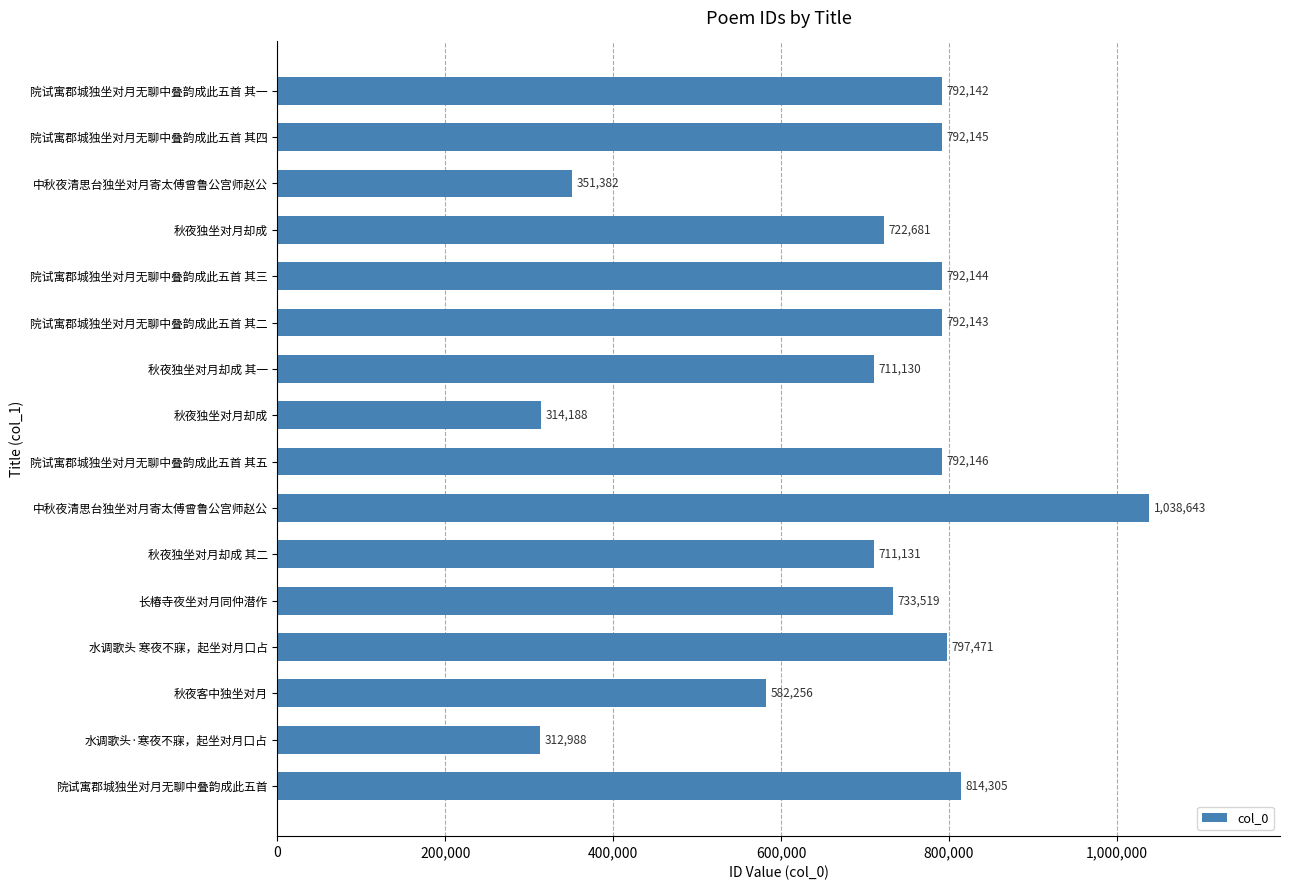

What is the minimum value shown in the chart?

312988